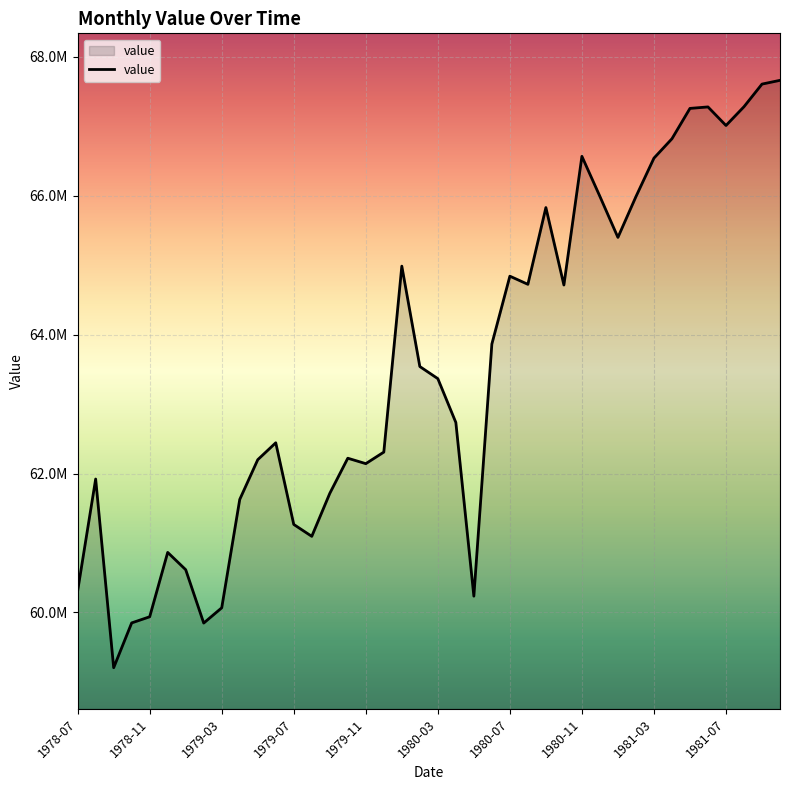

Does the chart have visible grid lines?

Yes